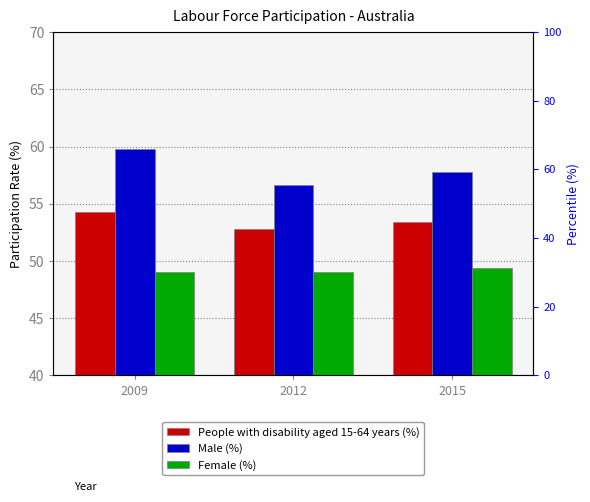

Which series changed the most between 2009 and 2015?

Male (%)